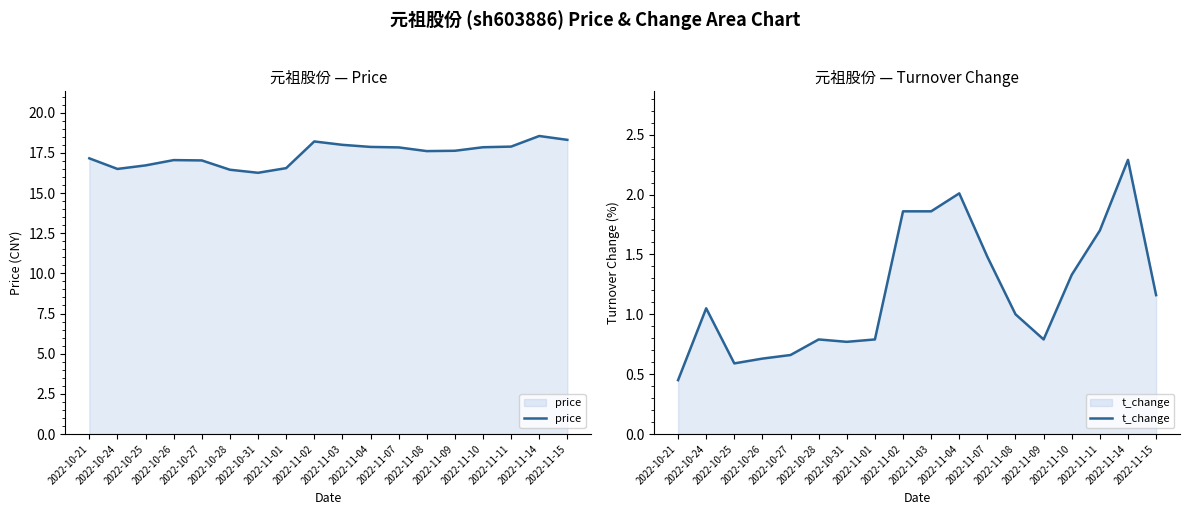

What is the label of the 9th point from the right?

2022-11-03